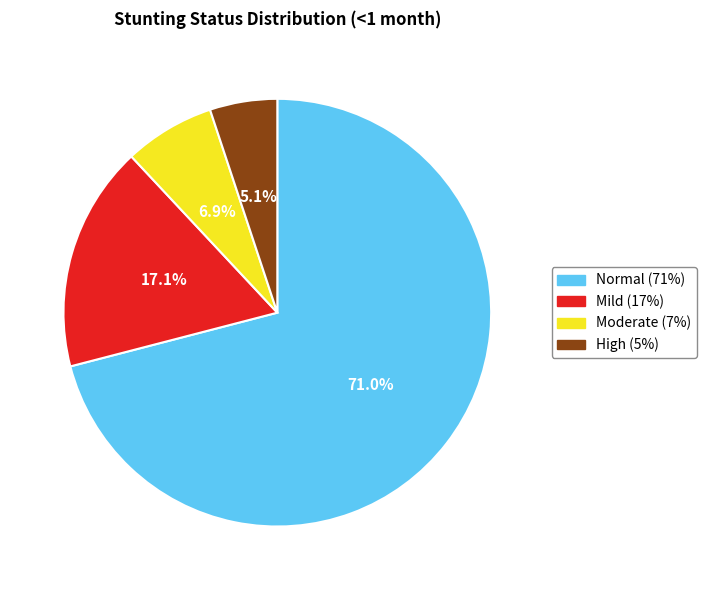

Is there a majority slice in this chart?

Yes